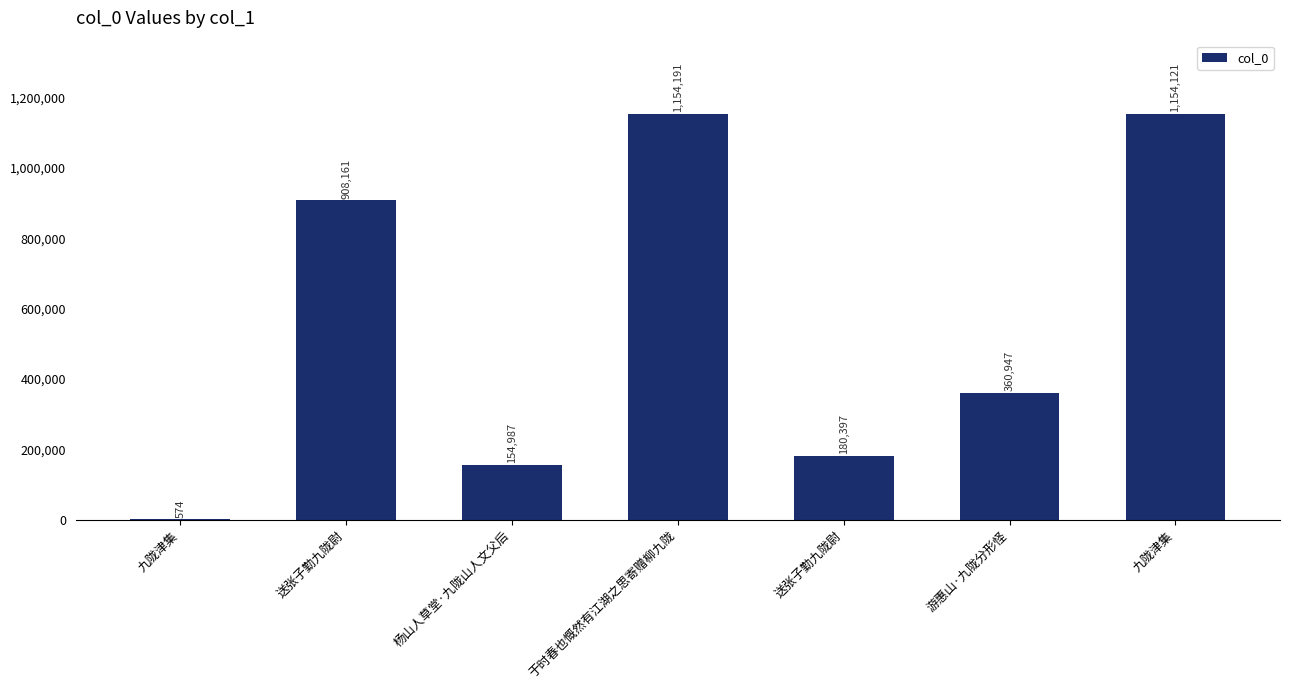

What is the sum of all values?

3913378